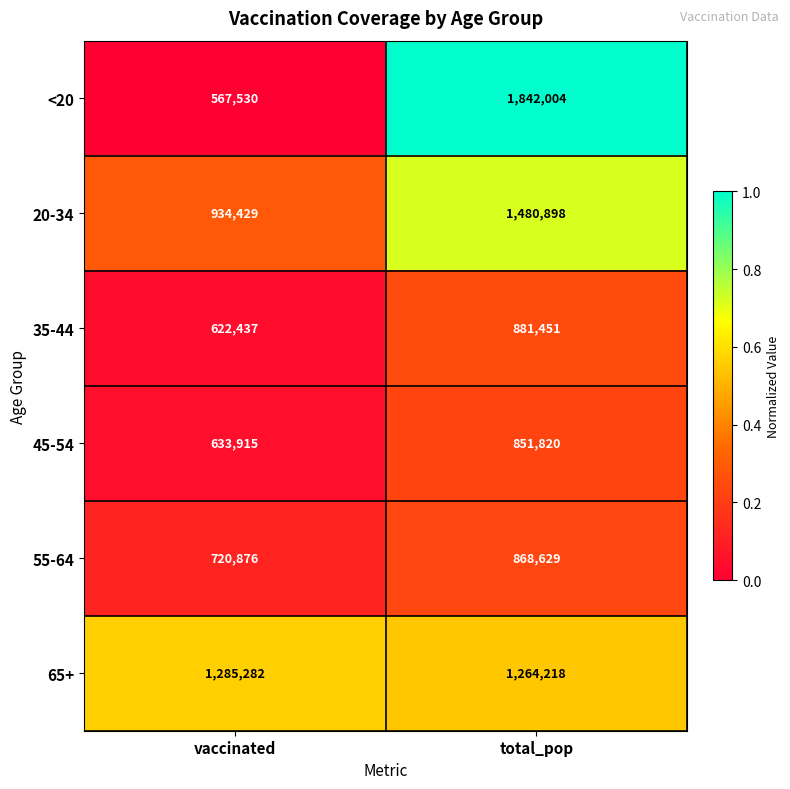

What is the difference between the maximum and minimum values in the 45-54 series?

217905